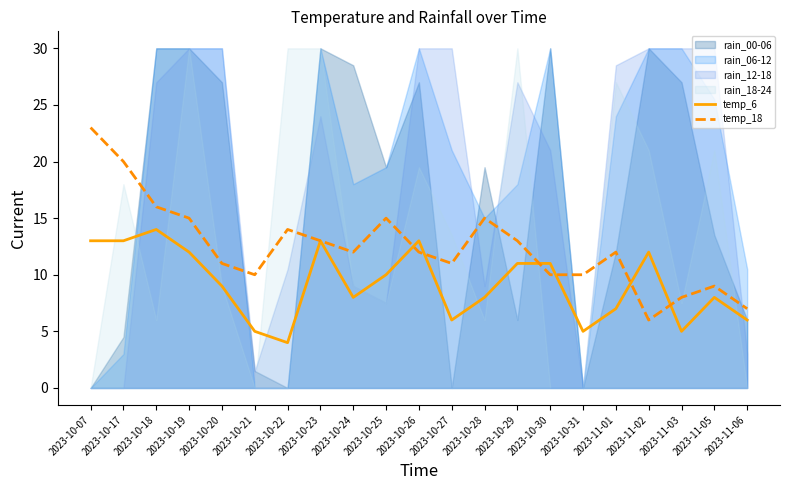

True or false: temp_18 has a value of 13 at 2023-10-23.

True